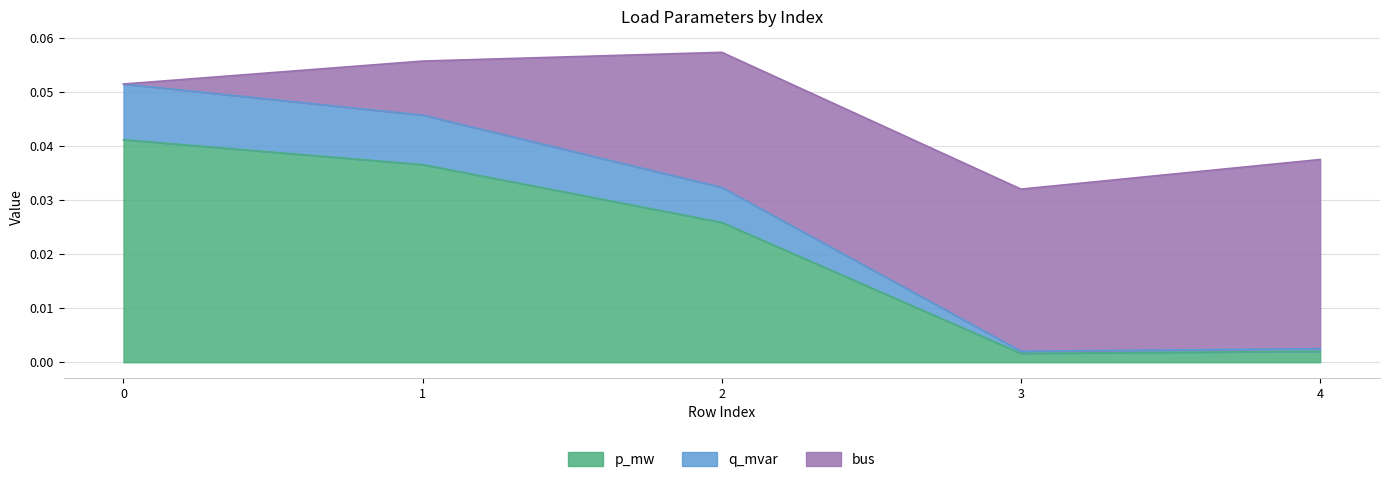

How many interior local valleys does the p_mw series have?

1